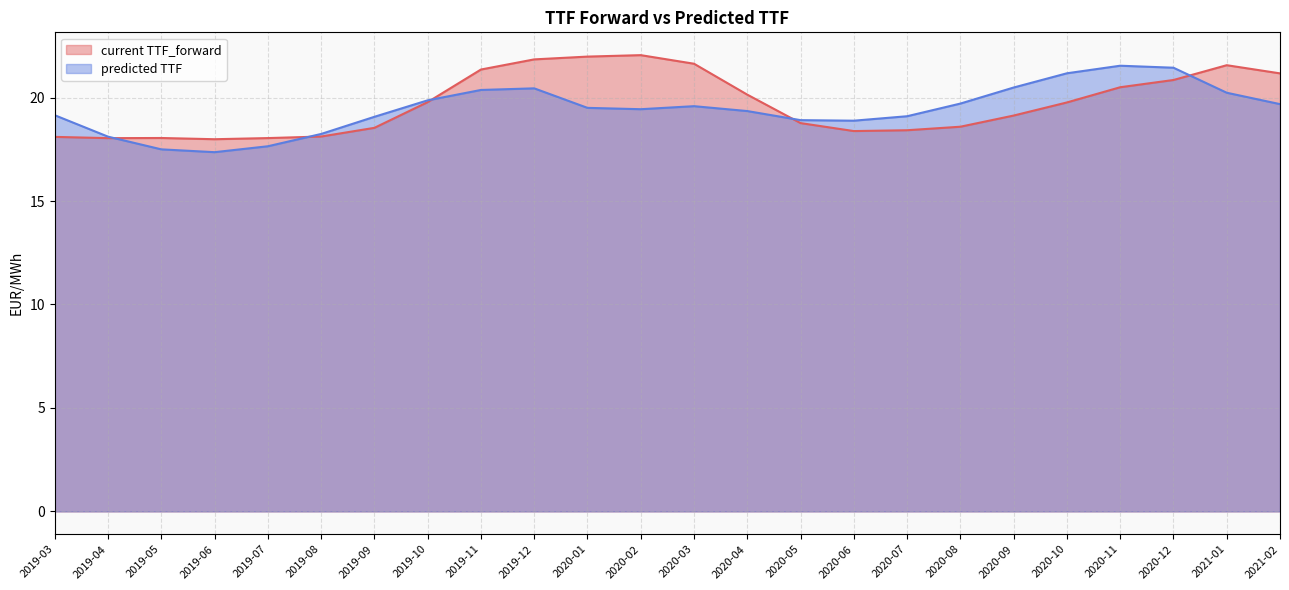

What is the sum of all predicted TTF values?

466.8